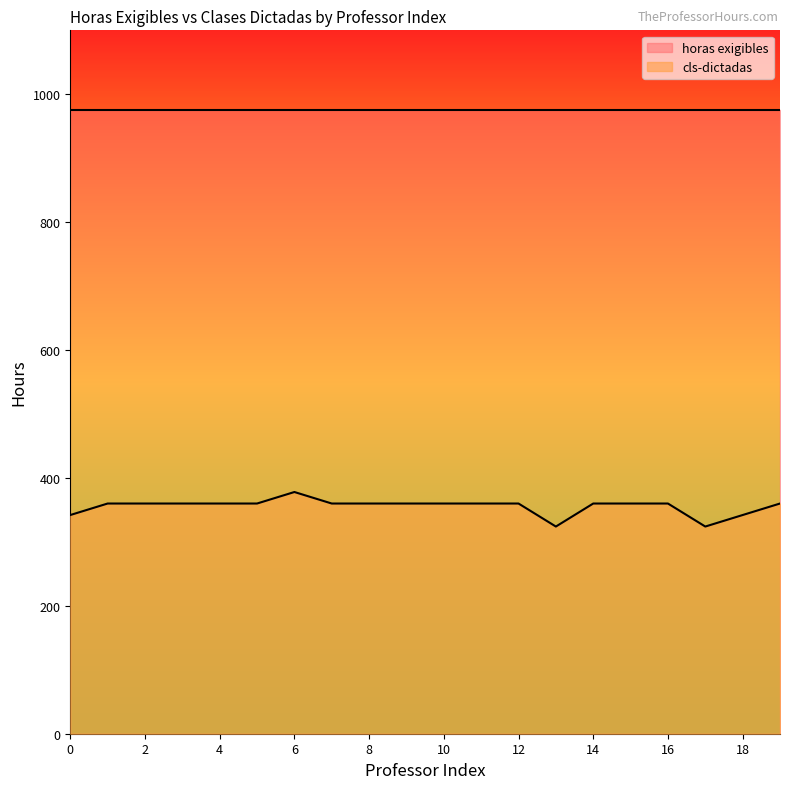

What is the value of the 6th point from the left?

360